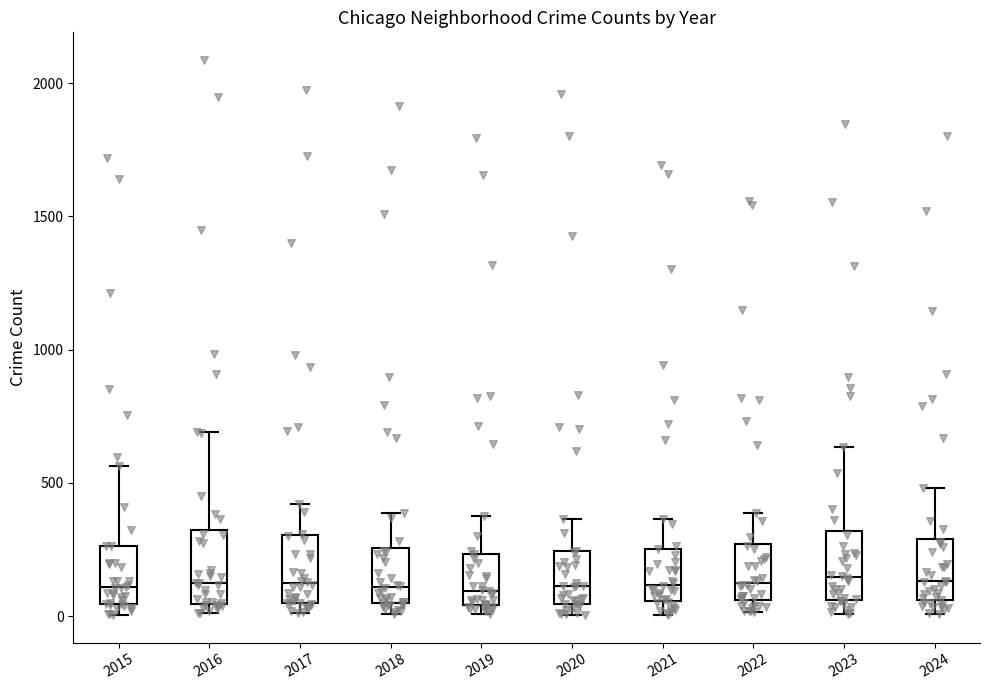

Reading left to right, read every box against the y-axis: the position of its median line, the range the box covers, and the ends of its whiskers. The values are not printed on the chart, so give them approximately, as read against the axis.

2015: median 100, box 50 to 250, whiskers 0 to 550
2016: median 150, box 50 to 300, whiskers 0 to 700
2017: median 100, box 50 to 300, whiskers 0 to 400
2018: median 100, box 50 to 250, whiskers 0 to 400
2019: median 100, box 50 to 250, whiskers 0 to 400
2020: median 100, box 50 to 250, whiskers 0 to 350
2021: median 100, box 50 to 250, whiskers 0 to 350
2022: median 100, box 50 to 250, whiskers 0 to 400
2023: median 150, box 50 to 300, whiskers 0 to 650
2024: median 150, box 50 to 300, whiskers 0 to 500